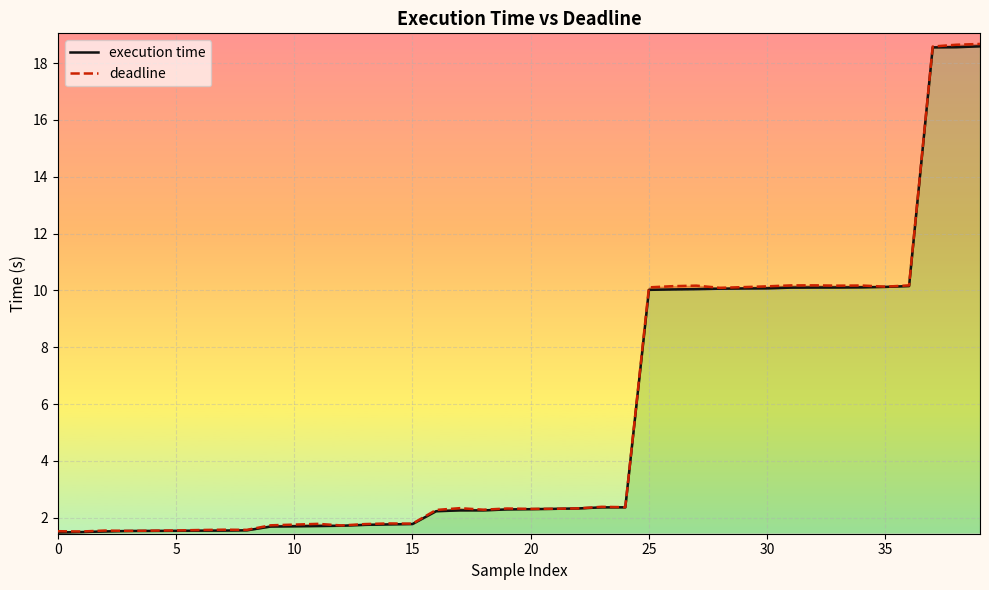

What are all the series names shown in the legend?

execution time, deadline